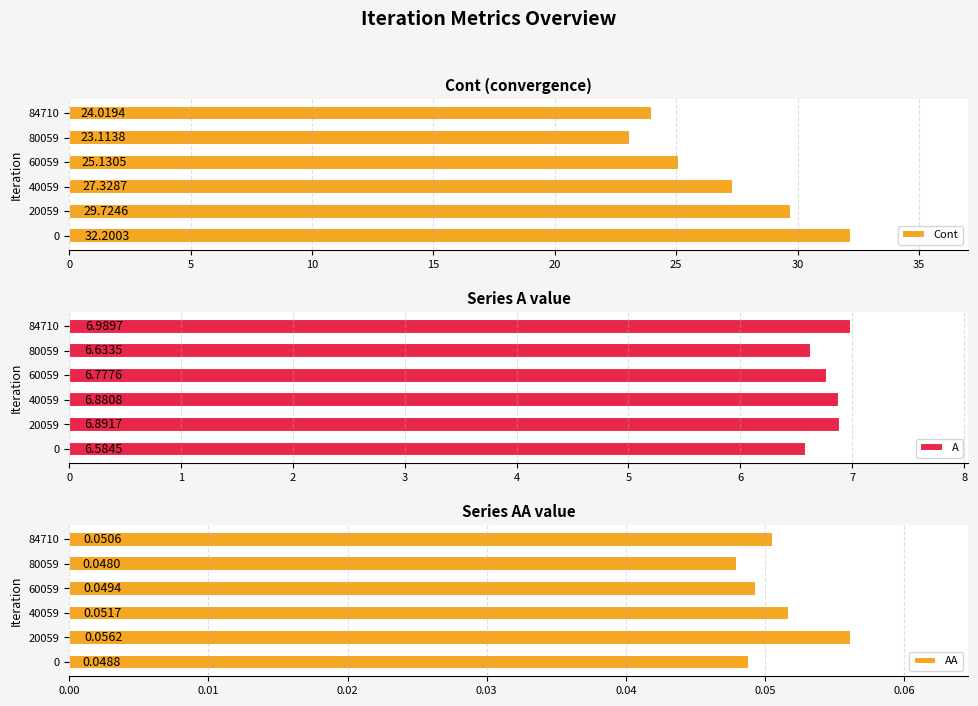

List the series in order of their overall mean, lowest first.

AA, A, Cont